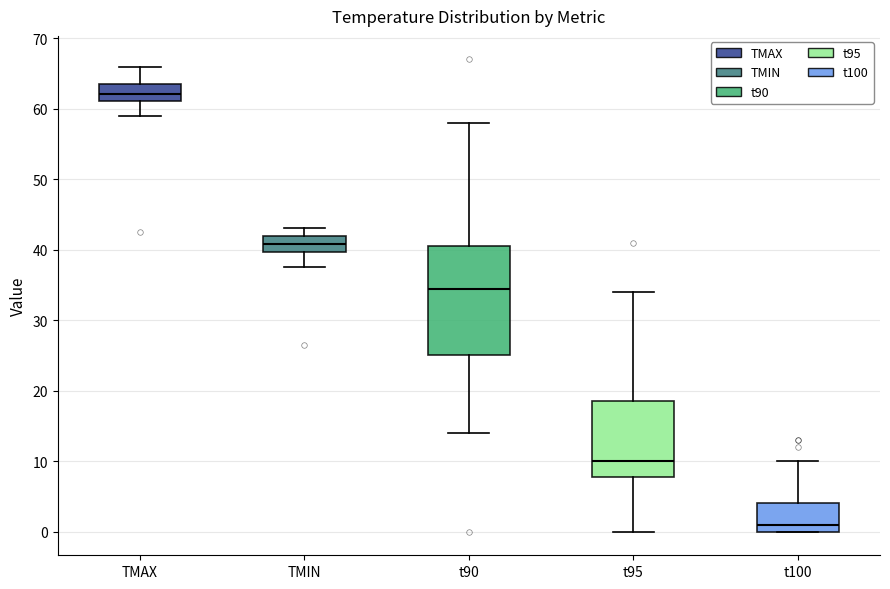

Reading left to right, transcribe this box plot: for each box, give where its median line is, the range the box spans, and where its two whiskers end, as read against the y-axis. The values are not printed on the chart, so give them approximately, as read against the axis.

TMAX: median 62, box 61 to 63, whiskers 59 to 66
TMIN: median 41, box 40 to 42, whiskers 38 to 43
t90: median 35, box 25 to 41, whiskers 14 to 58
t95: median 10, box 8 to 19, whiskers 0 to 34
t100: median 1, box 0 to 4, whiskers 0 to 10